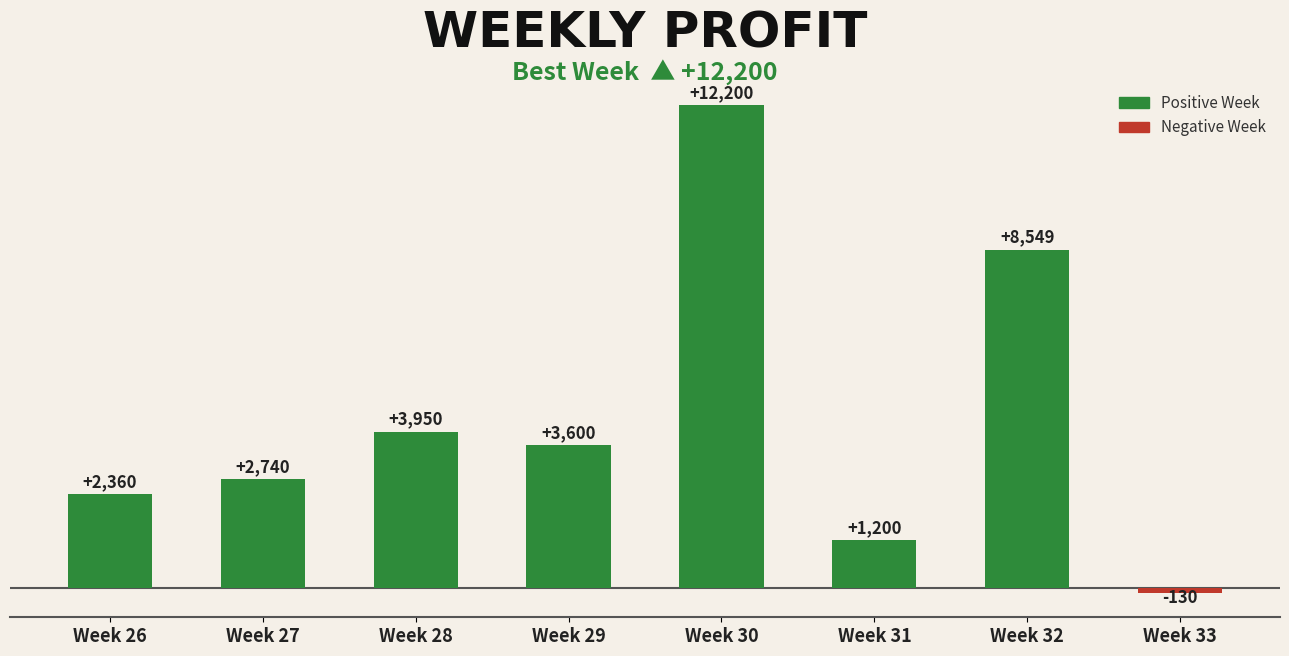

Rank the categories by value from lowest to highest.

Week 33, Week 31, Week 26, Week 27, Week 29, Week 28, Week 32, Week 30